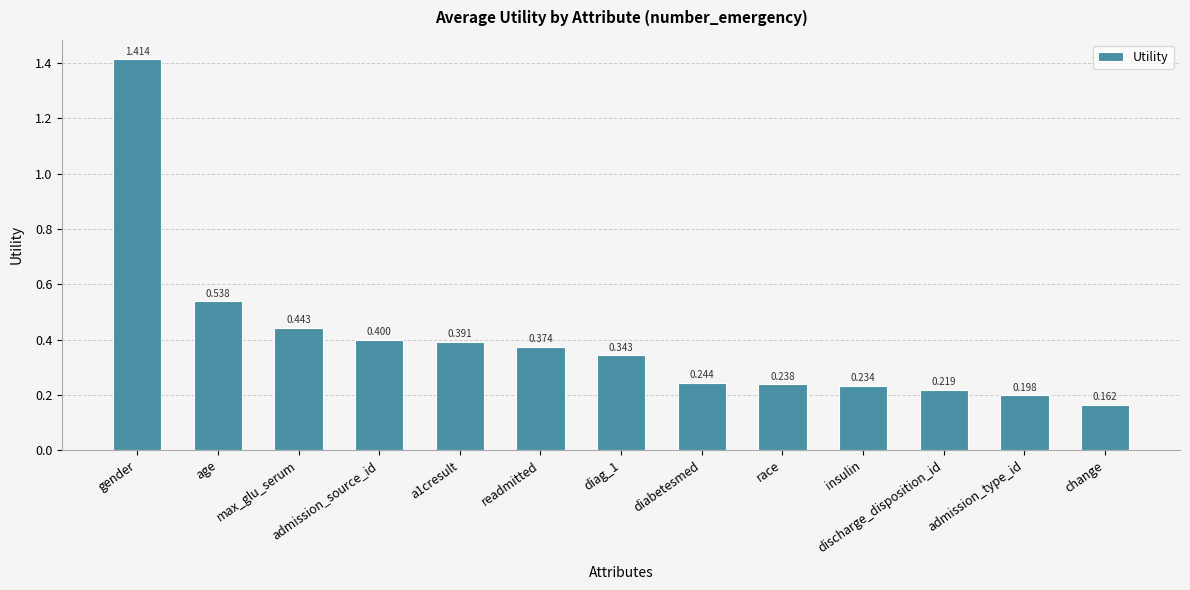

Does the chart contain any negative values?

No